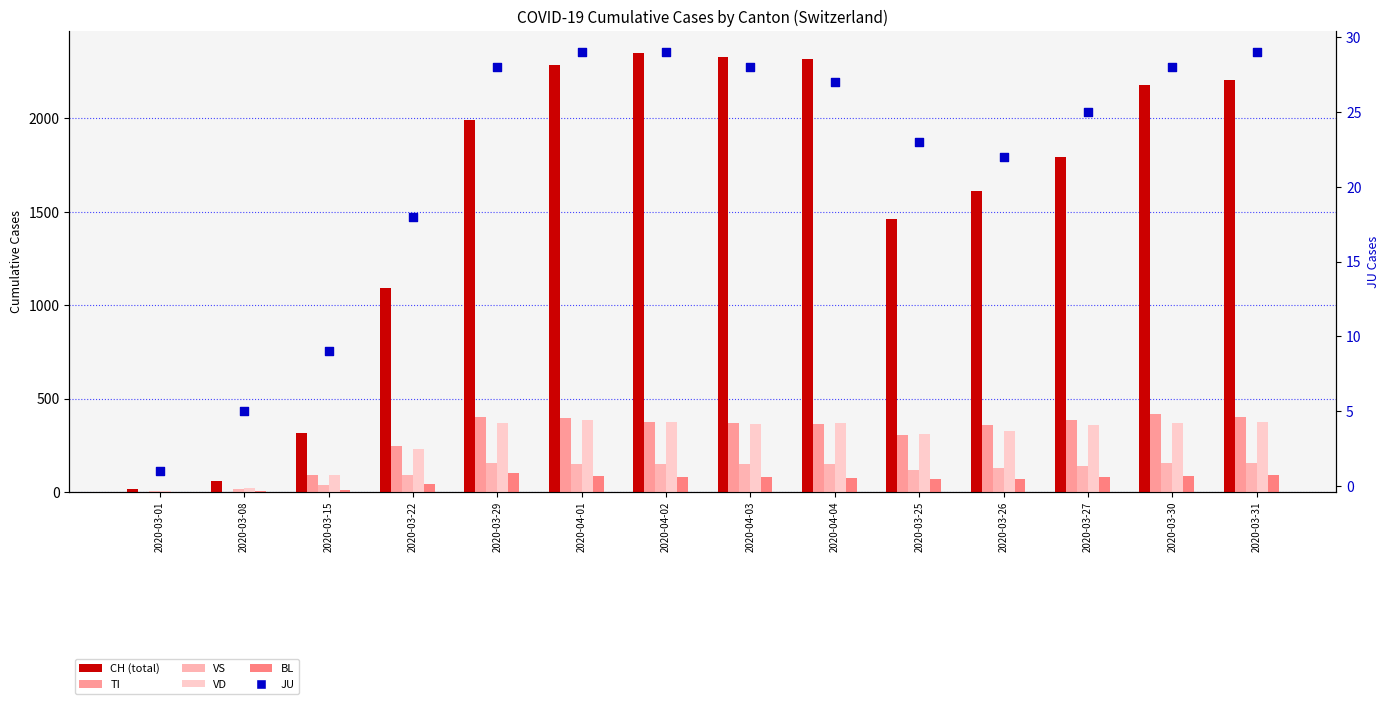

Which series has the largest Y range (max minus min)?

CH